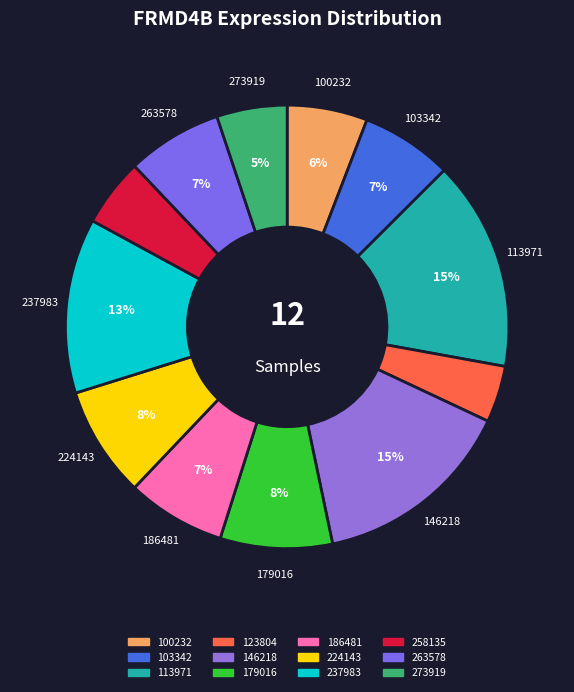

What is the total percentage of 224143 and 179016?

16.3%